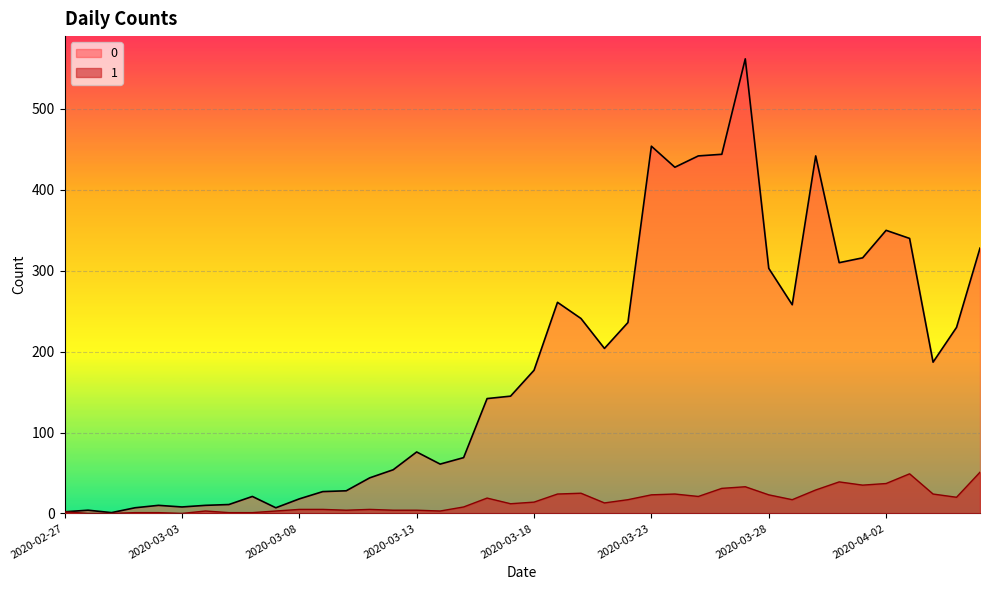

What is the approximate value of 0 at 2020-03-31?

310